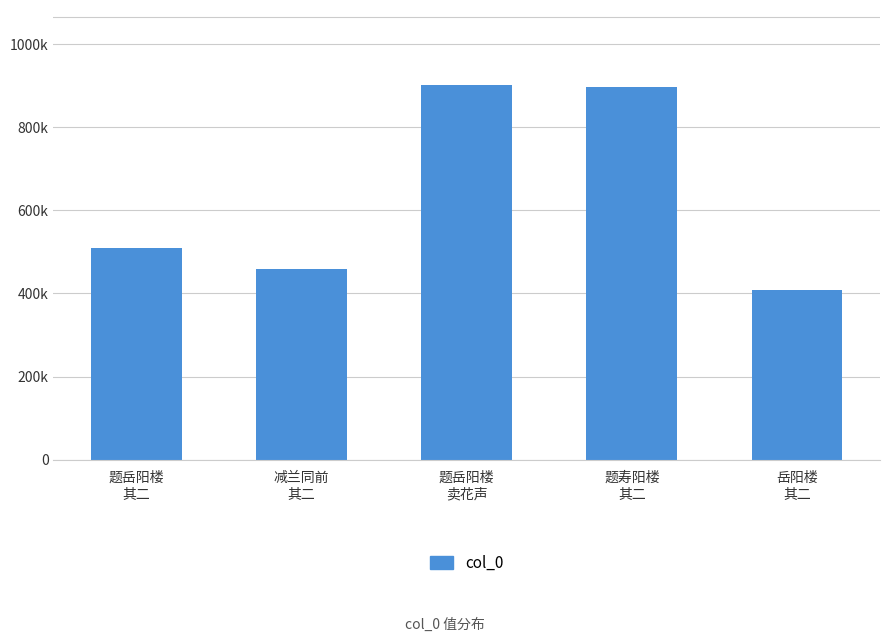

What is the difference between the maximum and minimum values?

493625